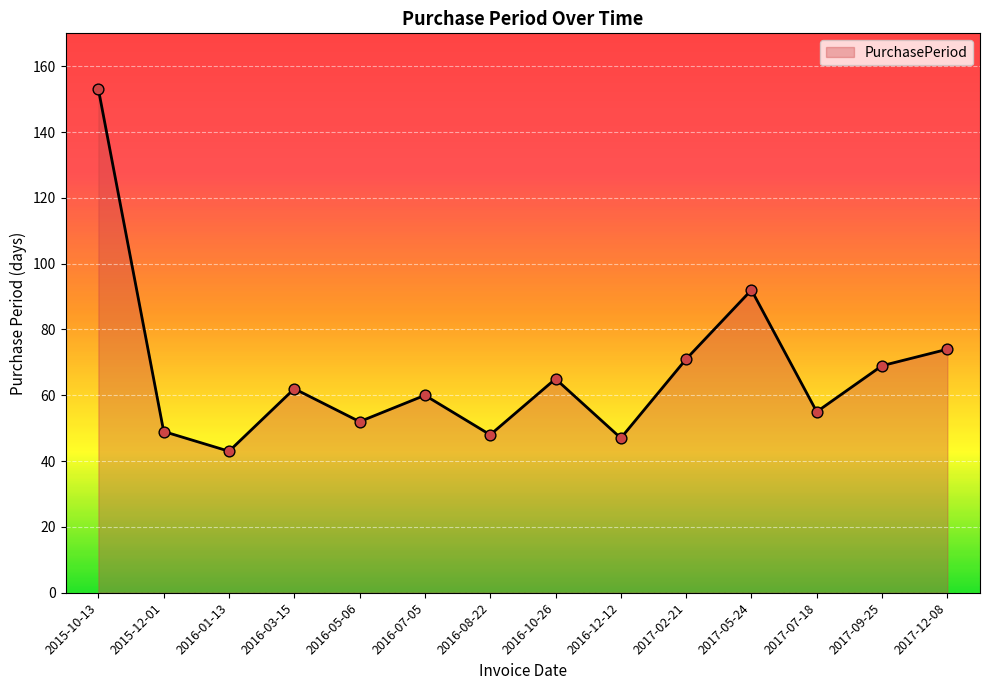

What is the change in value from 2015-12-01 to 2016-12-12?

-2